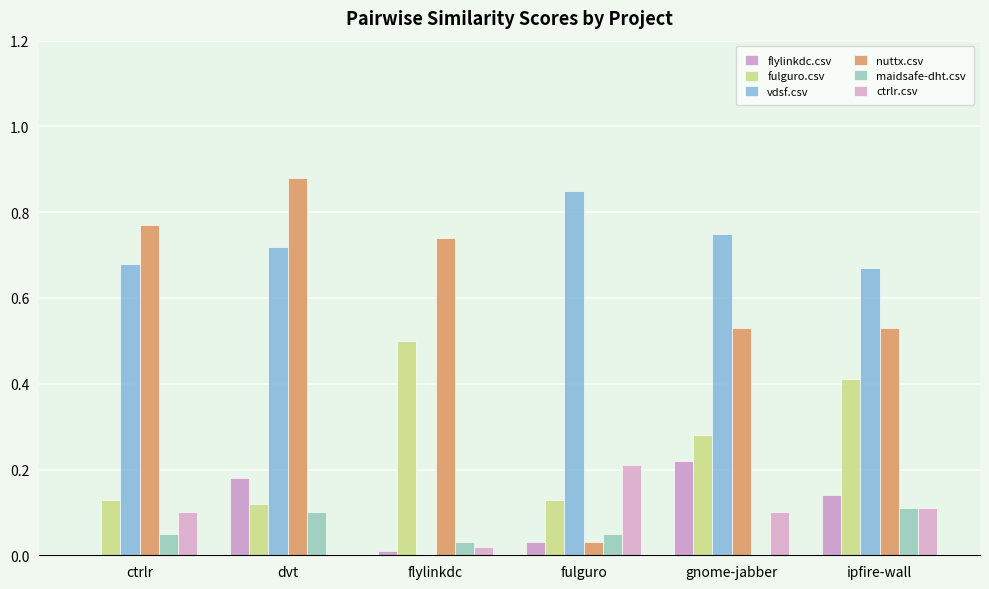

What is the sum of all nuttx.csv values?

3.5